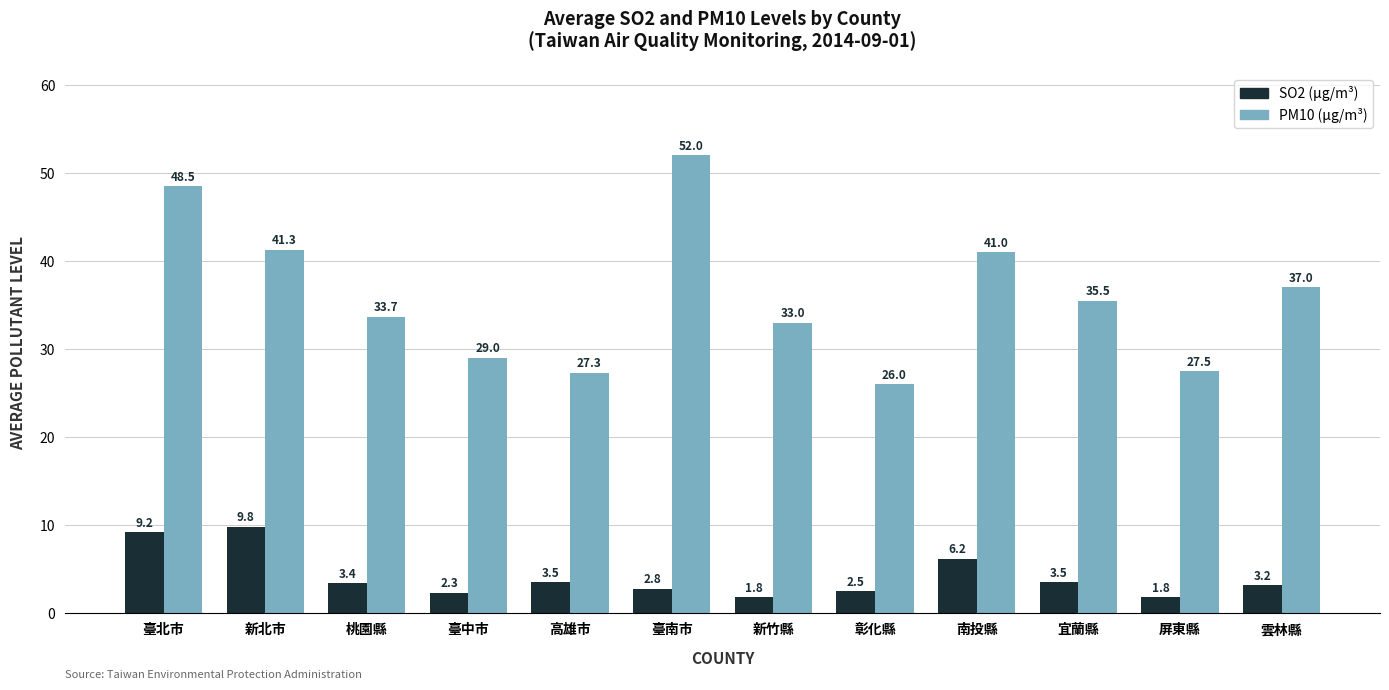

What is the difference between the highest and lowest values at 臺南市?

49.2